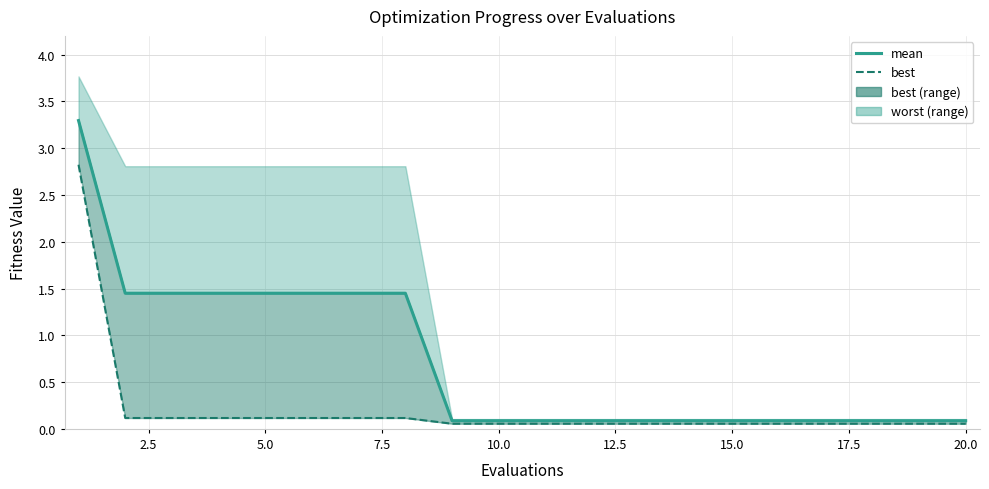

Reading right to left, extract all data points from this chart.

mean: 0.1	0.1	0.1	0.1	0.1	0.1	0.1	0.1	0.1	0.1	0.1	0.1	1.4	1.4	1.4	1.4	1.4	1.4	1.4	3.3
best (line): 0.1	0.1	0.1	0.1	0.1	0.1	0.1	0.1	0.1	0.1	0.1	0.1	0.1	0.1	0.1	0.1	0.1	0.1	0.1	2.8